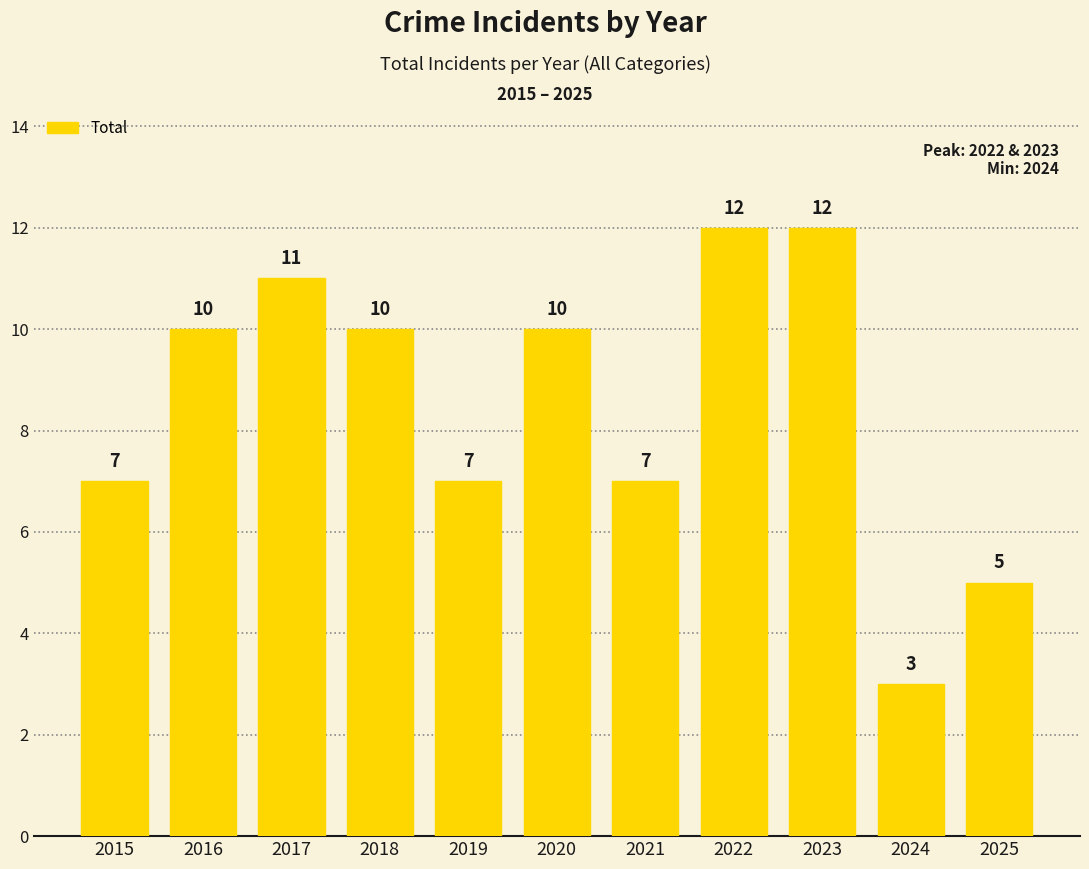

Count the number of data series in this chart.

1